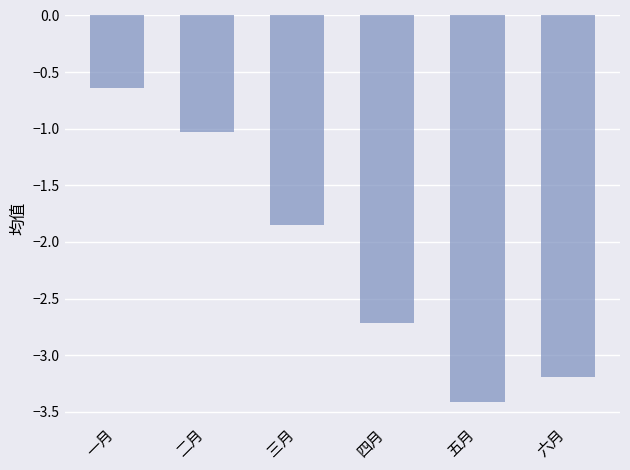

What is the label of the 5th bar from the right?

二月